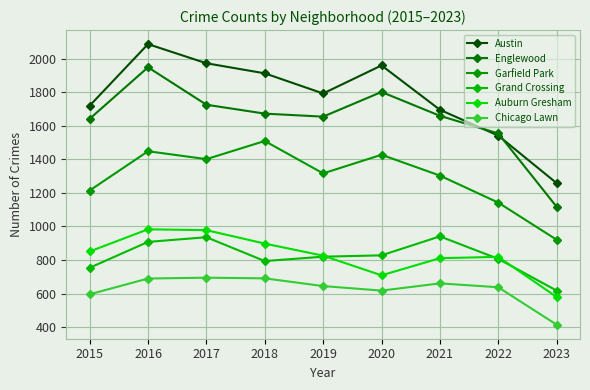

Between 2016 and 2021, which series saw the biggest shift?

Austin